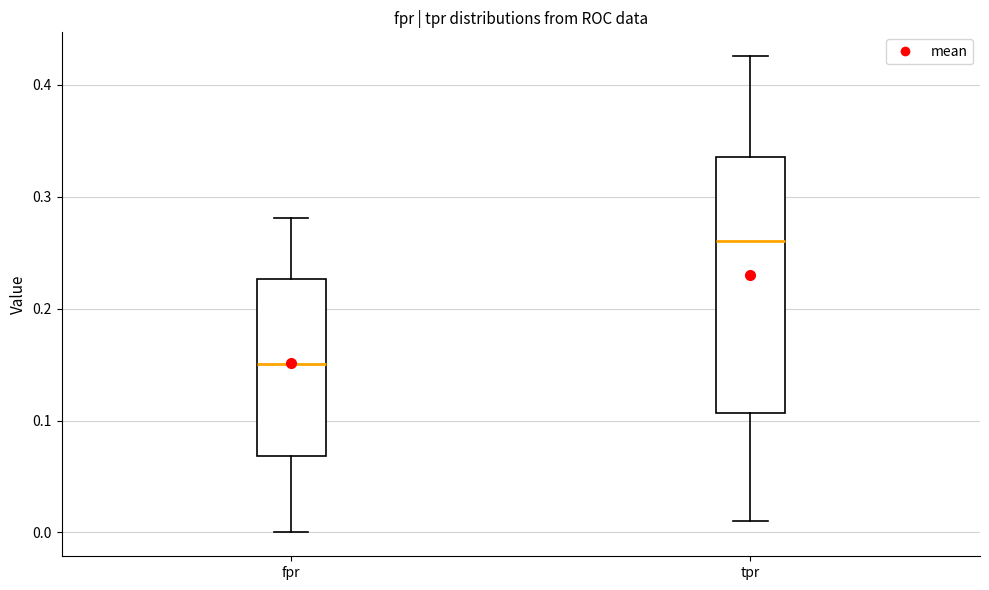

Which box's median line is the highest?

tpr